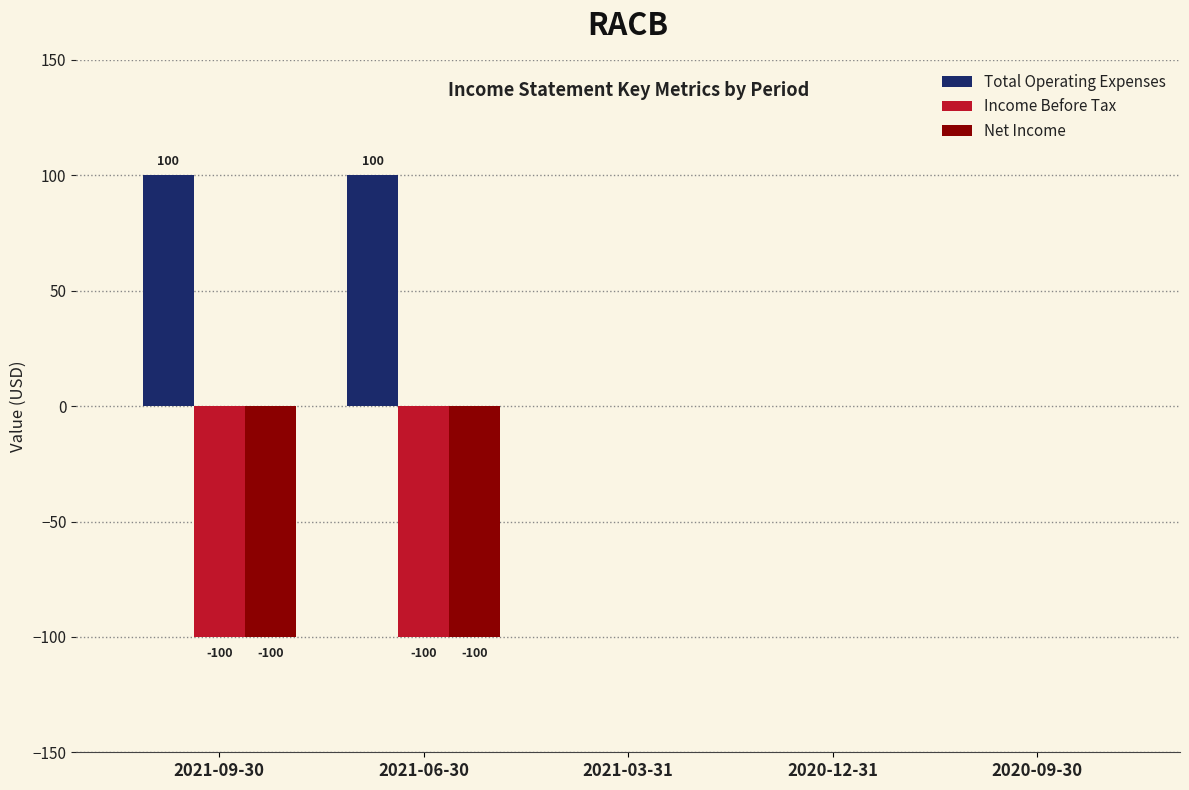

True or false: Total Operating Expenses has a value of 23 at 2021-09-30.

False